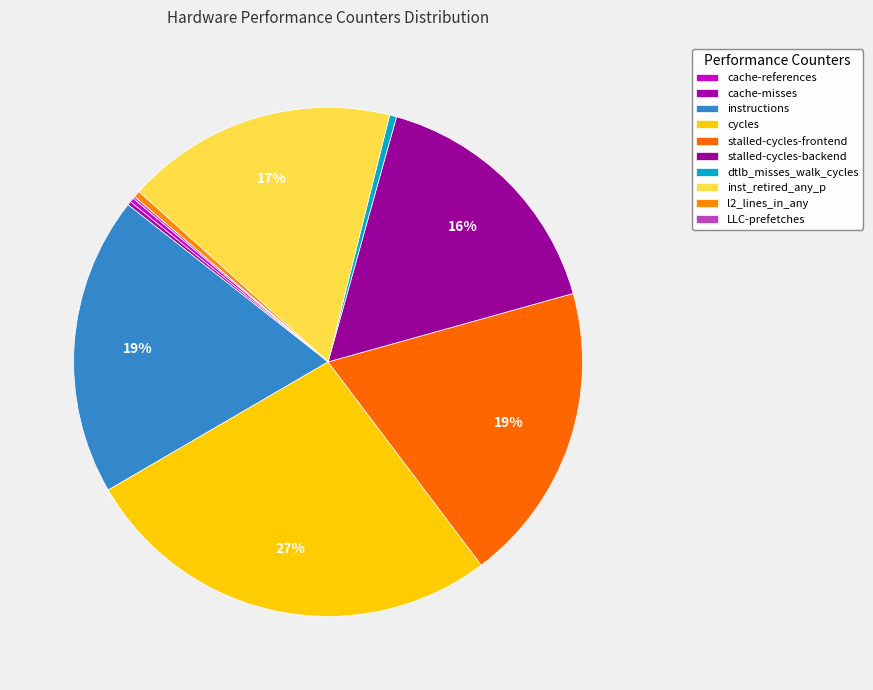

Which has a higher value, stalled-cycles-frontend or cycles?

cycles